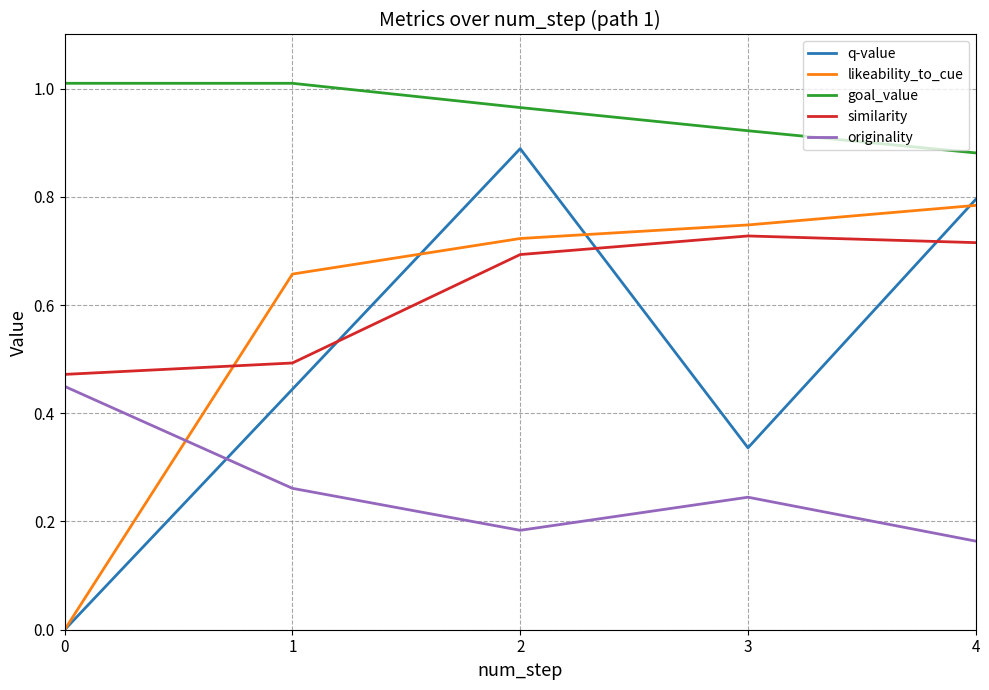

True or false: originality has a value of 0.1 at 4.

False